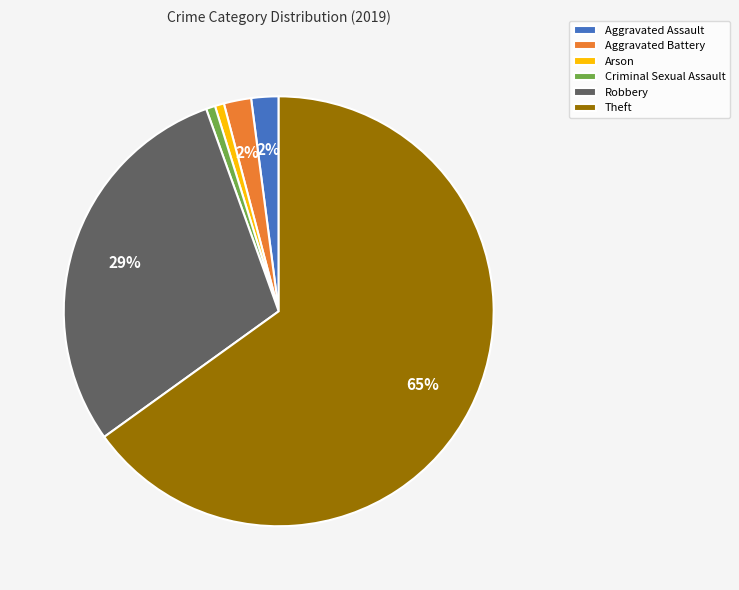

Is it true that Arson is 1% of the pie?

True